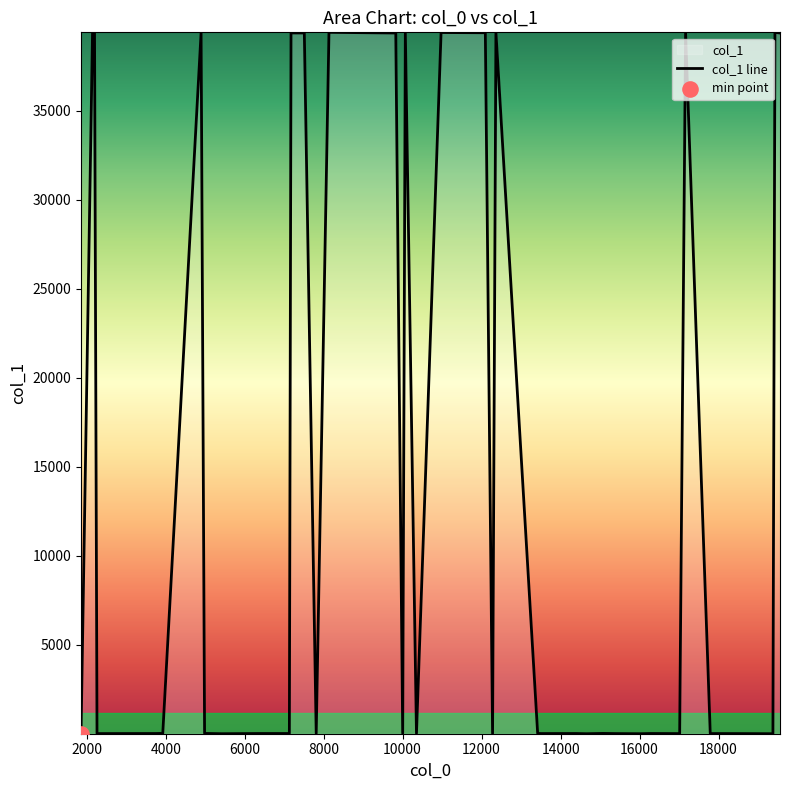

What is the greatest value displayed?

39420